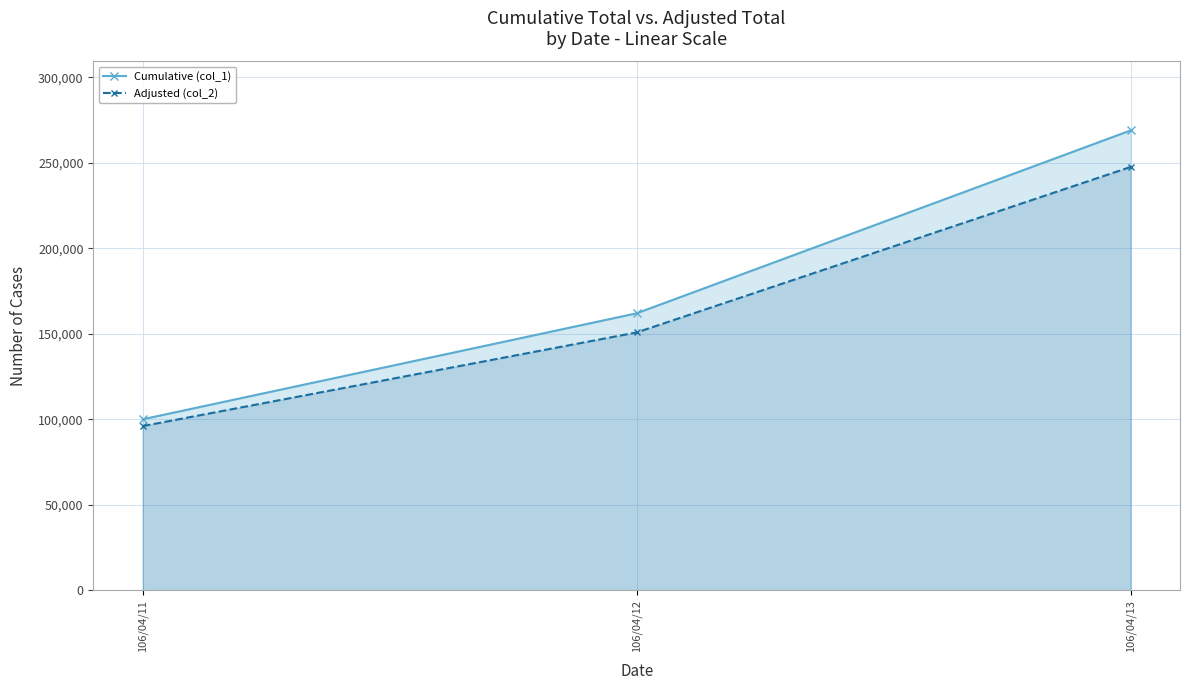

What is the value of the Cumulative (col_1) point at the 2nd from the left?

162000